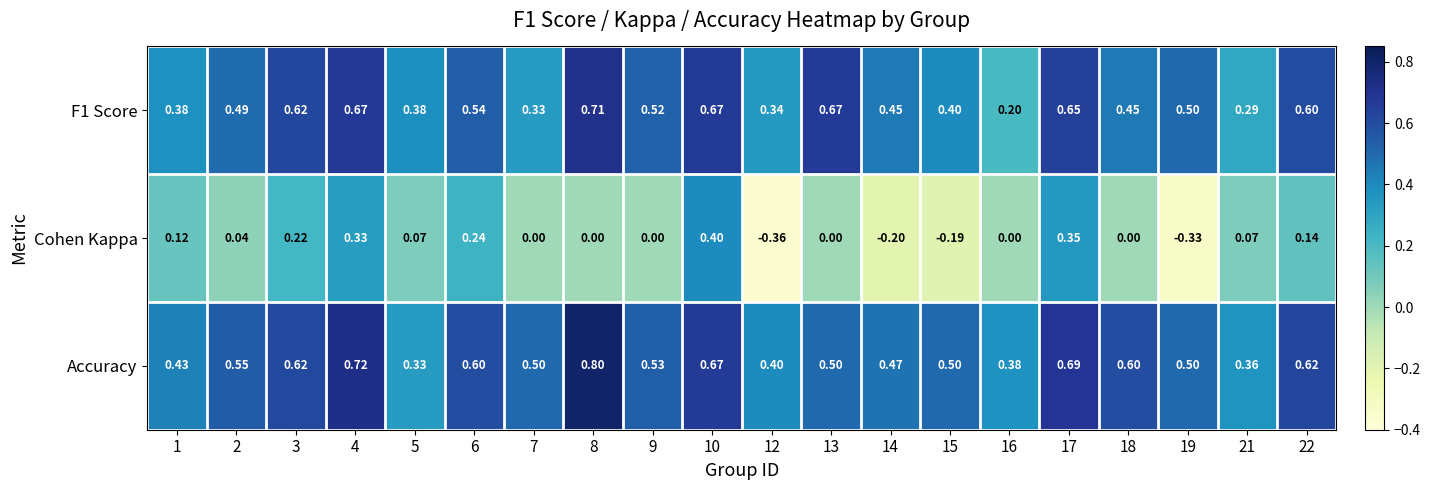

Which series has the largest total across all categories?

Accuracy